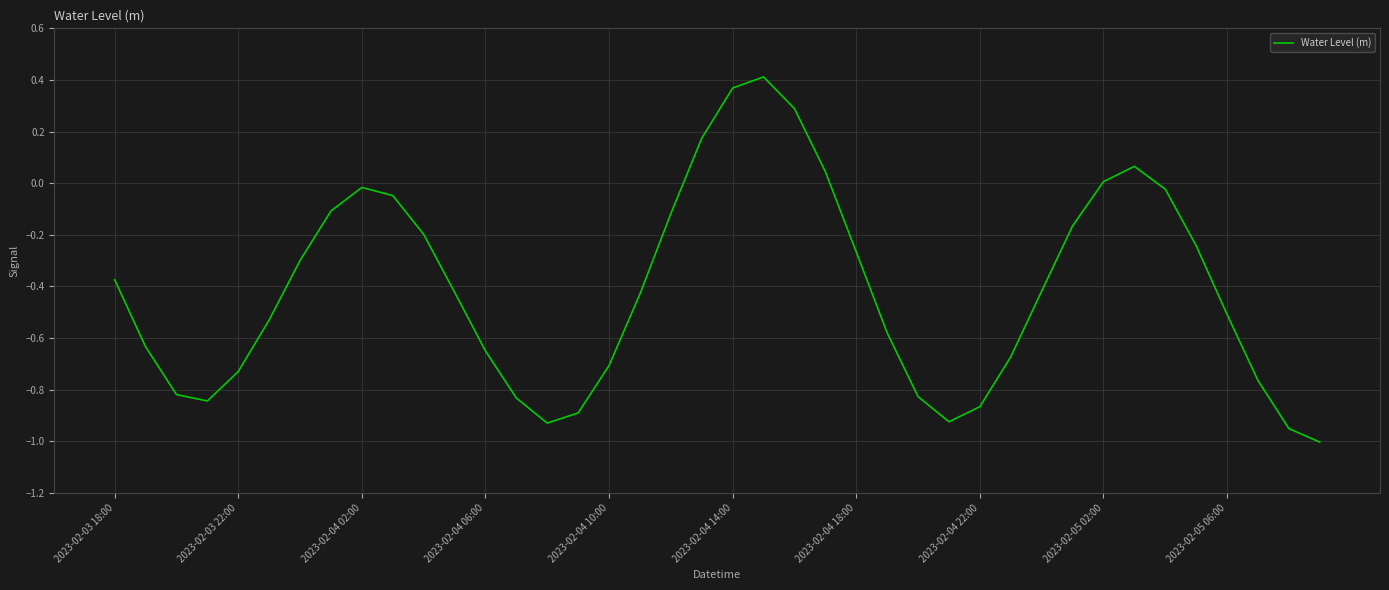

What is the difference between the maximum and minimum values?

1.4